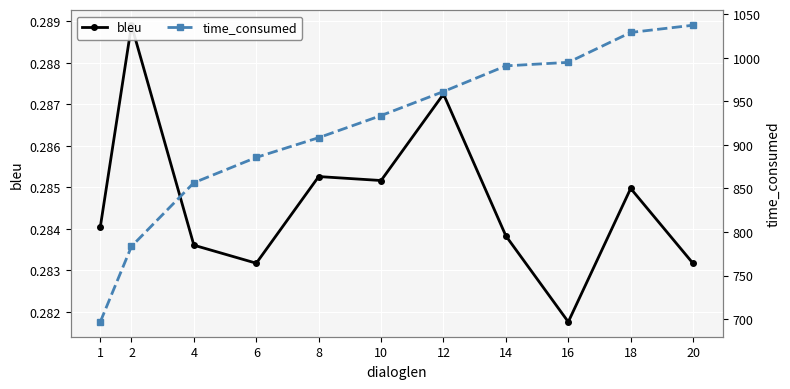

Which series has the largest range (max minus min)?

time_consumed